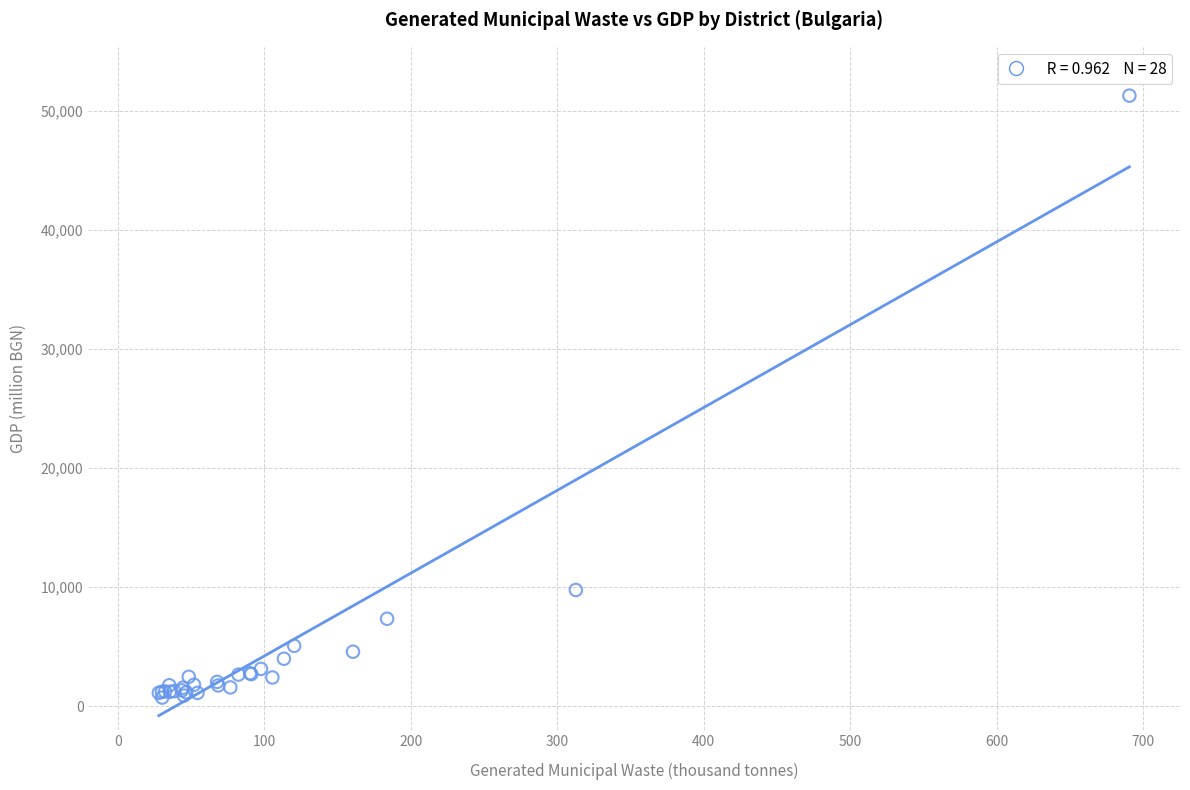

What Y value in the scatter plot is closest to 26003?

9764.6